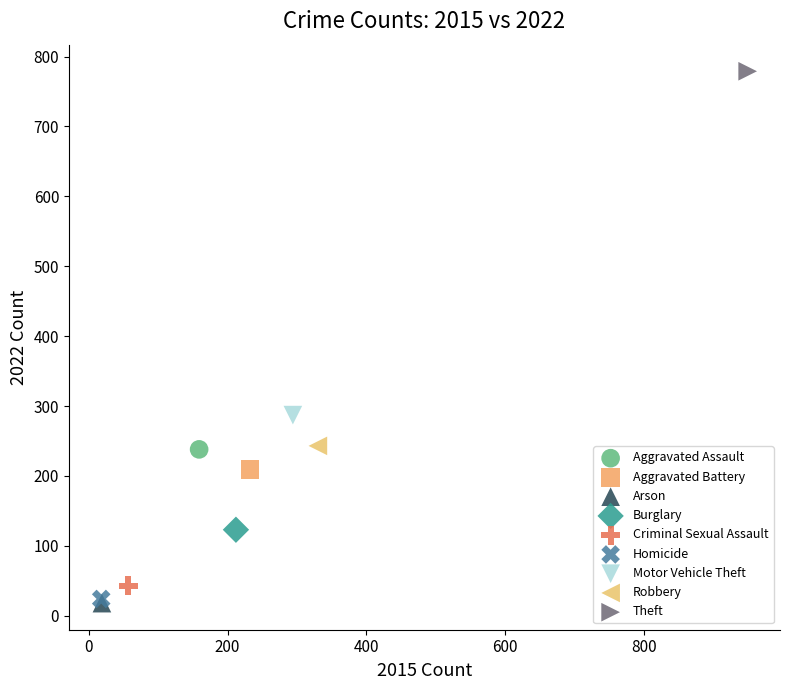

Which series contains the highest Y value?

Theft